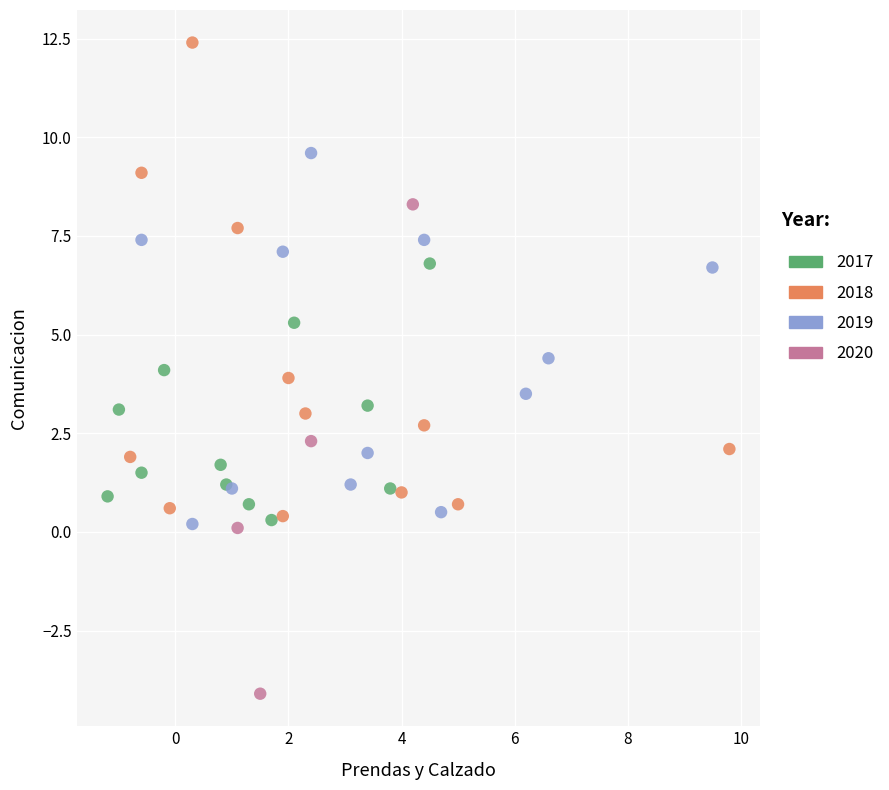

Which series reaches the maximum Y coordinate?

2018